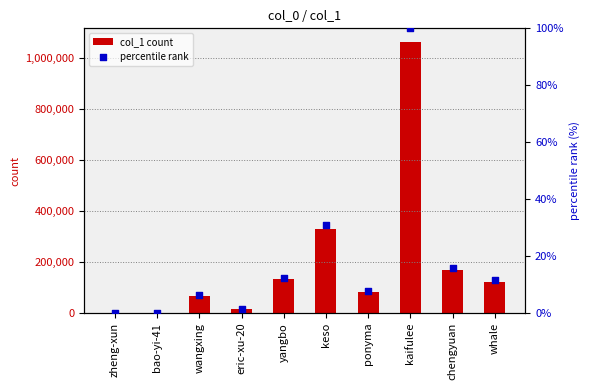

Which series has the widest spread of Y values?

col_1 count